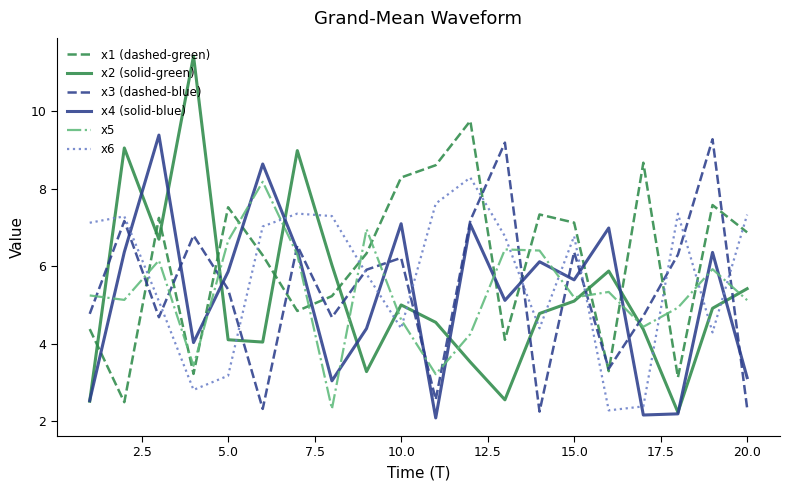

What is the highest value of the x4 (solid-blue) series?

9.4